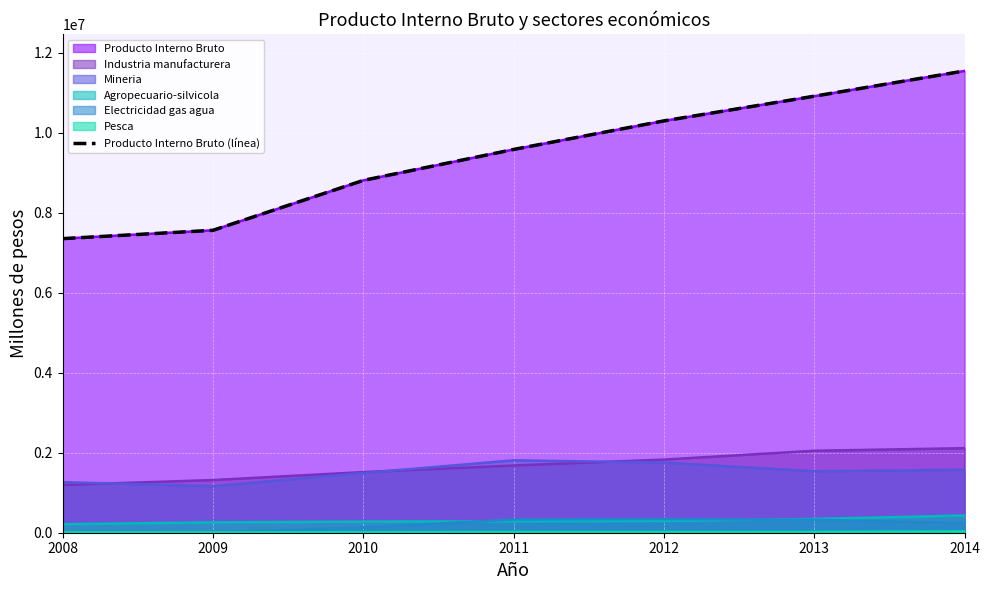

Reading left to right, list all the values displayed in this chart.

7354030	7562445	8809780	9583900	10298164	10915352	11547504